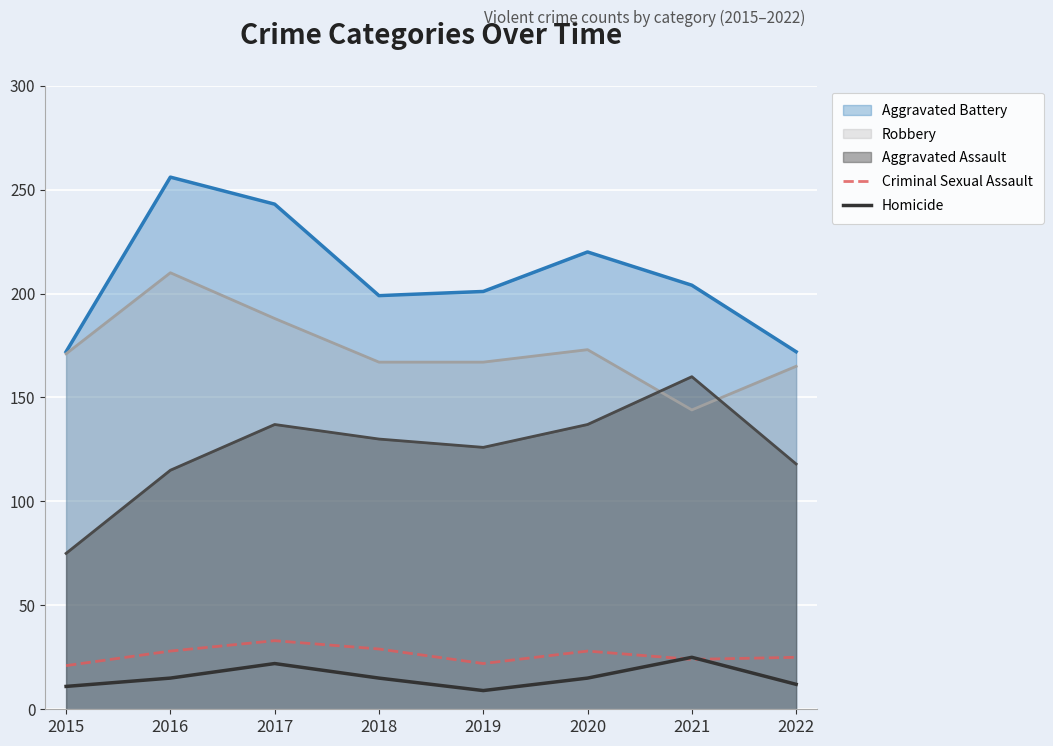

True or false: Criminal Sexual Assault has a value of 14 at 2018.

False